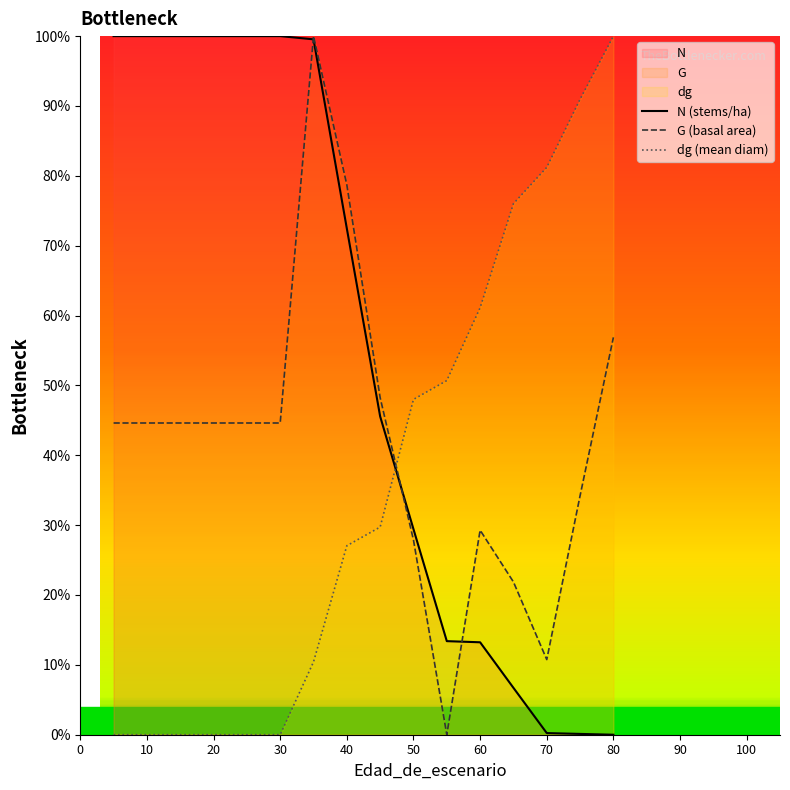

Which series ends up on top after the final intersection of N (stems/ha) and dg (mean diam)?

dg (mean diam)